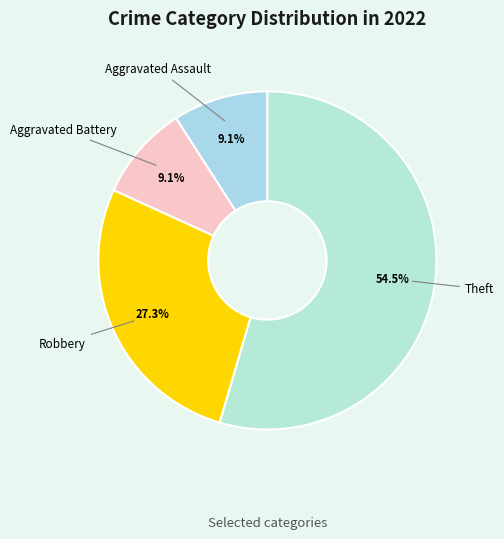

What is the ratio of the value at Robbery to the value at Aggravated Assault?

3.0